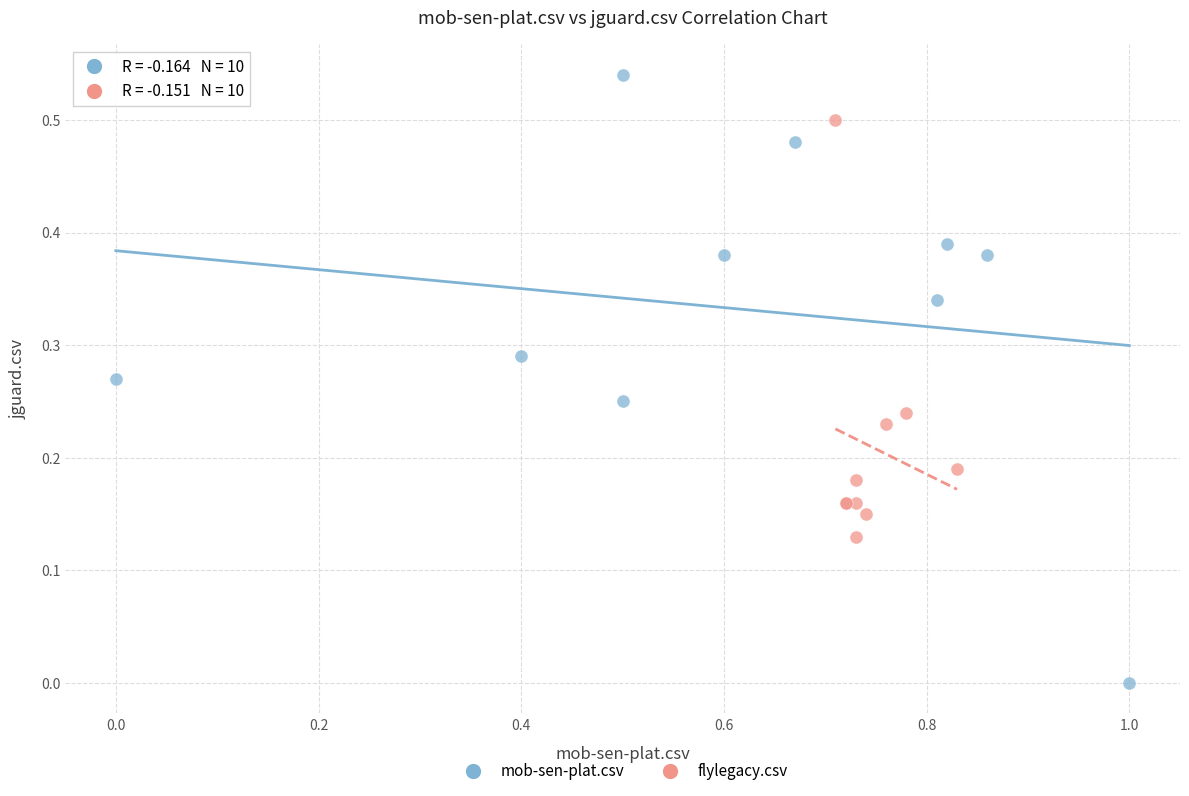

Which series contains the lowest Y value?

mob-sen-plat.csv